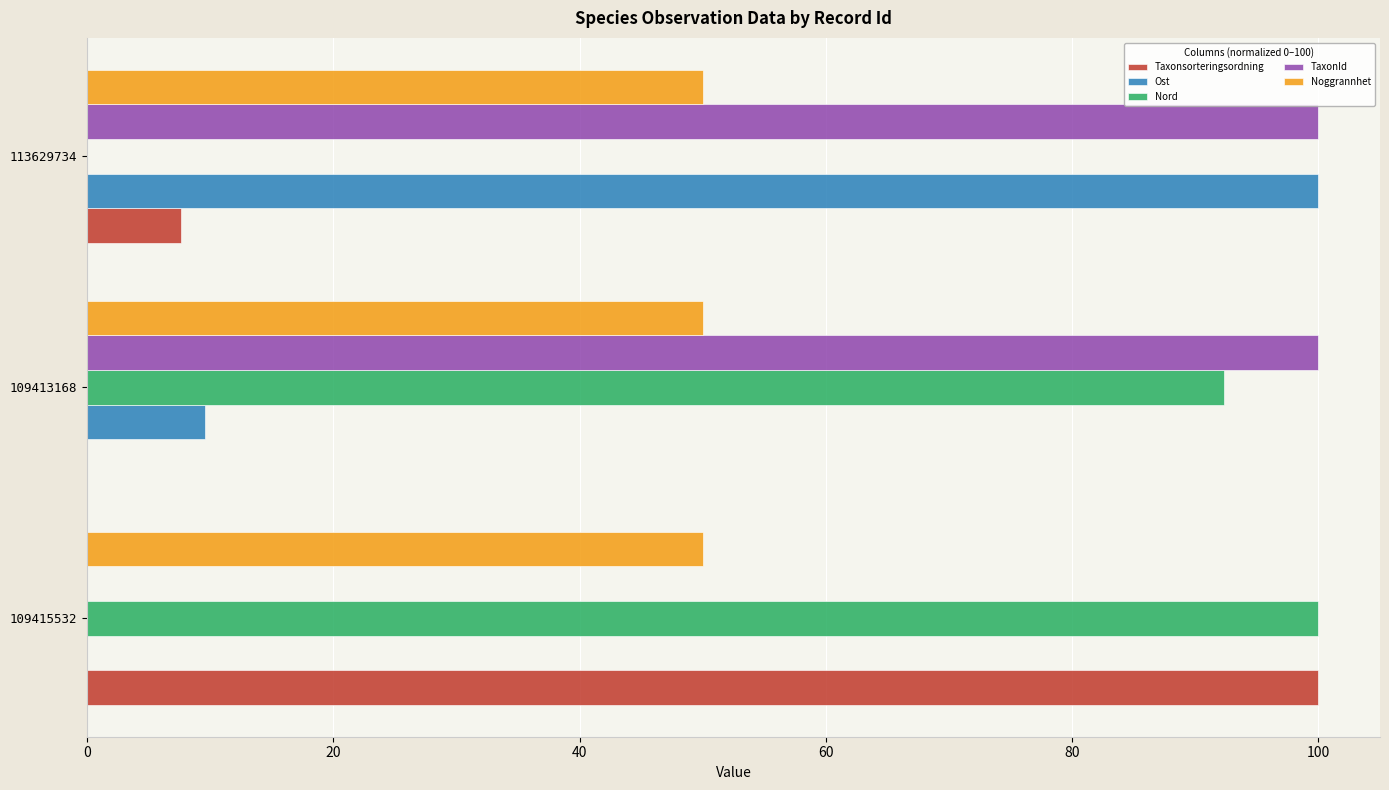

How many series are shown in this chart?

5